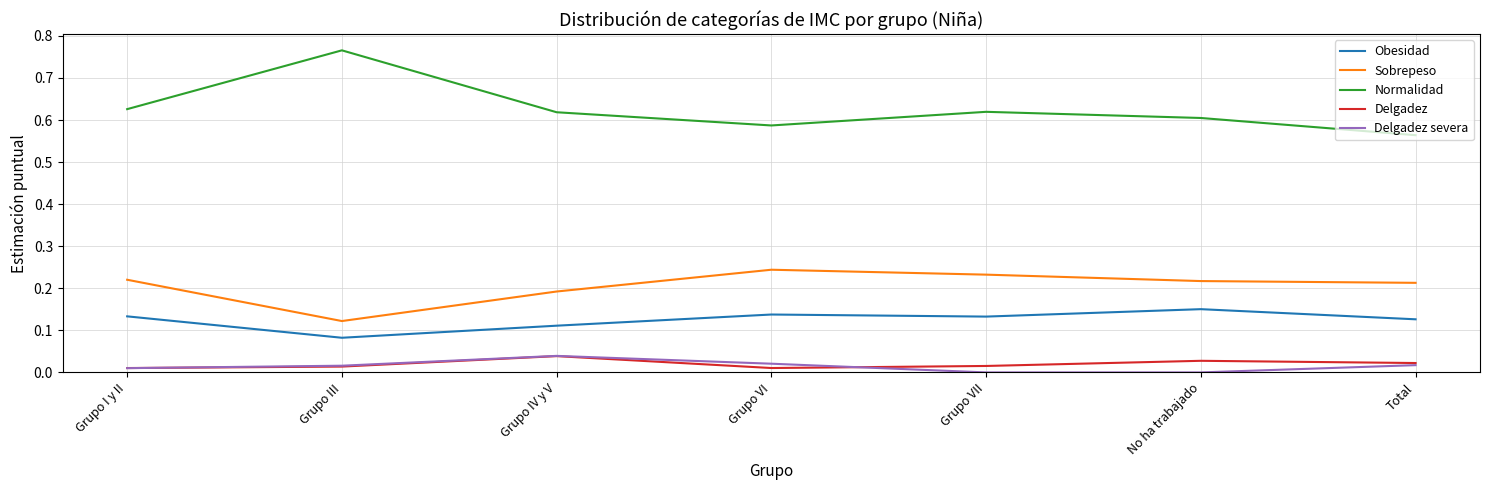

True or false: Sobrepeso and Delgadez cross at least once.

False